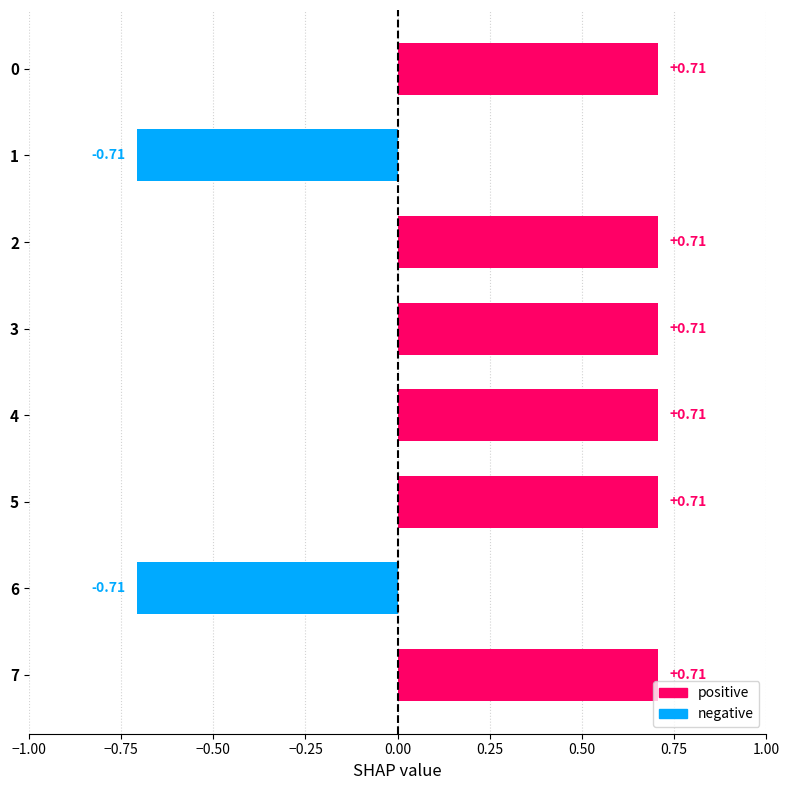

What is the change in value from 1 to 4?

+1.4